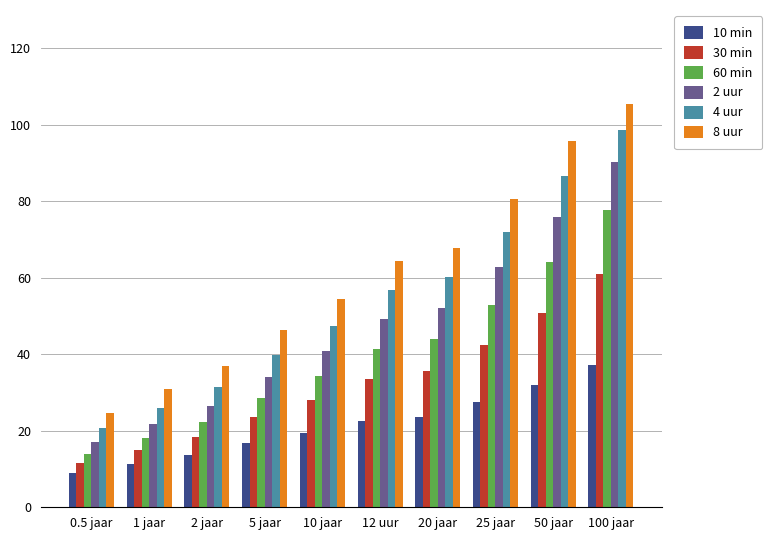

Rank the series at 2 jaar from highest to lowest value.

8 uur, 4 uur, 2 uur, 60 min, 30 min, 10 min